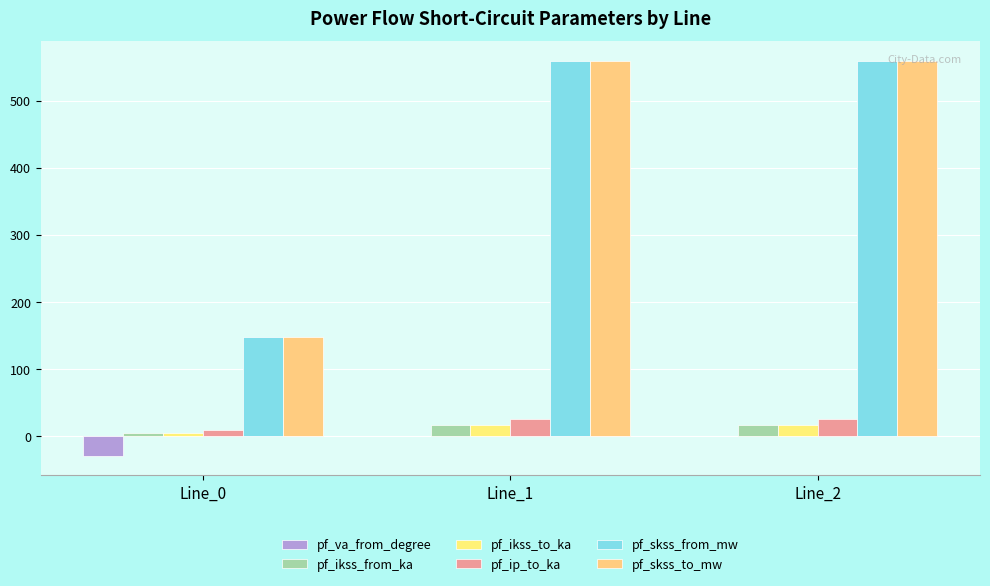

Reading left to right, list all the values displayed in this chart.

pf_va_from_degree: -29.2	-0.0	-0.0
pf_ikss_from_ka: 4.3	16.2	16.2
pf_ikss_to_ka: 4.3	16.2	16.2
pf_ip_to_ka: 9.3	24.9	24.9
pf_skss_from_mw: 148.4	559.5	559.5
pf_skss_to_mw: 148.4	559.5	559.5